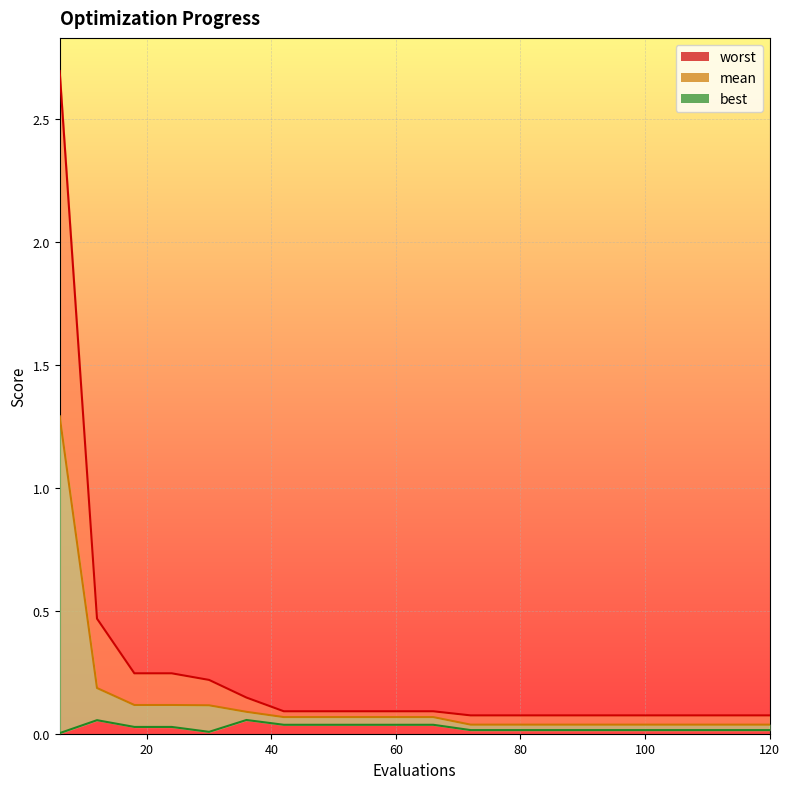

Where is best nearest to the value 0?

6